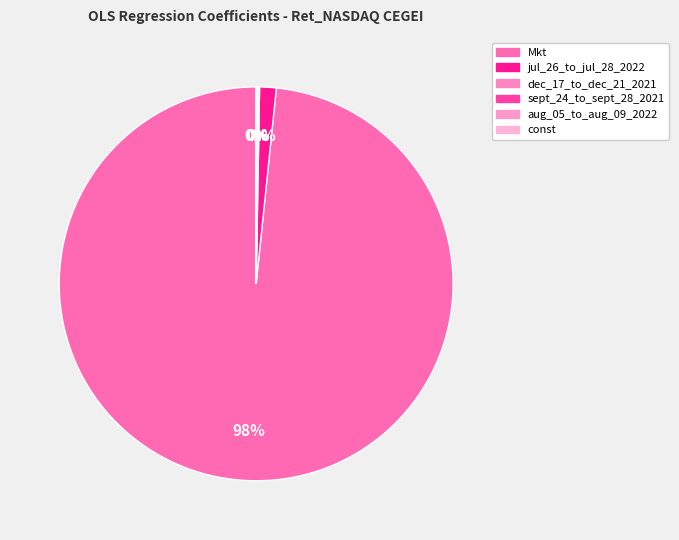

Between aug_05_to_aug_09_2022 and jul_26_to_jul_28_2022, which is larger?

jul_26_to_jul_28_2022